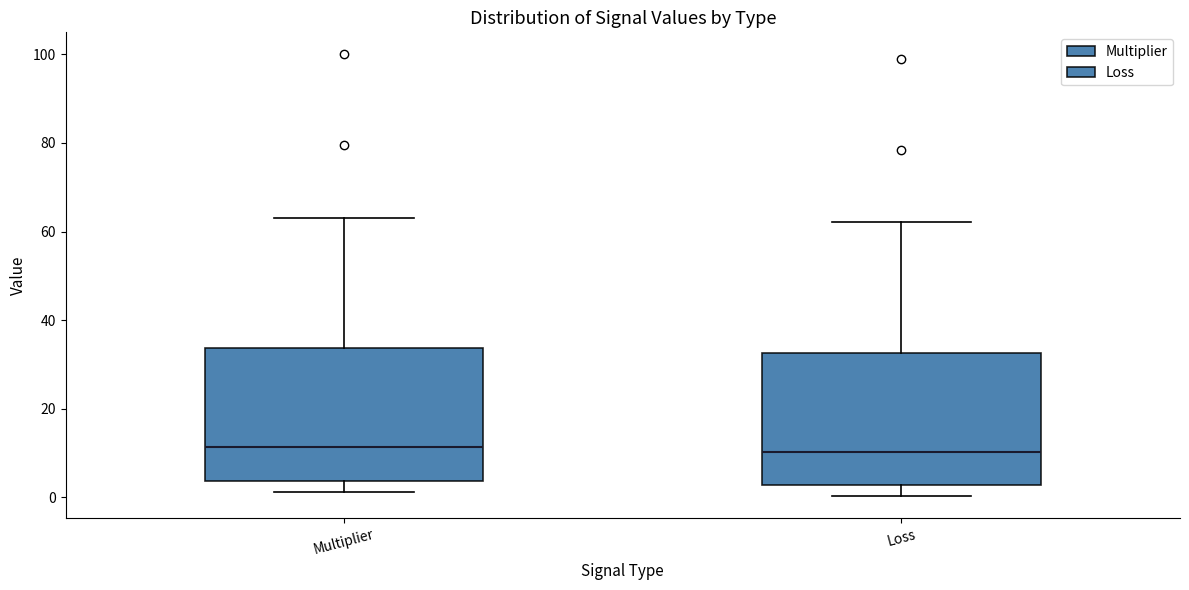

Reading left to right, read every box against the y-axis: the position of its median line, the range the box covers, and the ends of its whiskers. The values are not printed on the chart, so give them approximately, as read against the axis.

Multiplier: median 12, box 4 to 34, whiskers 2 to 64
Loss: median 10, box 2 to 32, whiskers 0 to 62